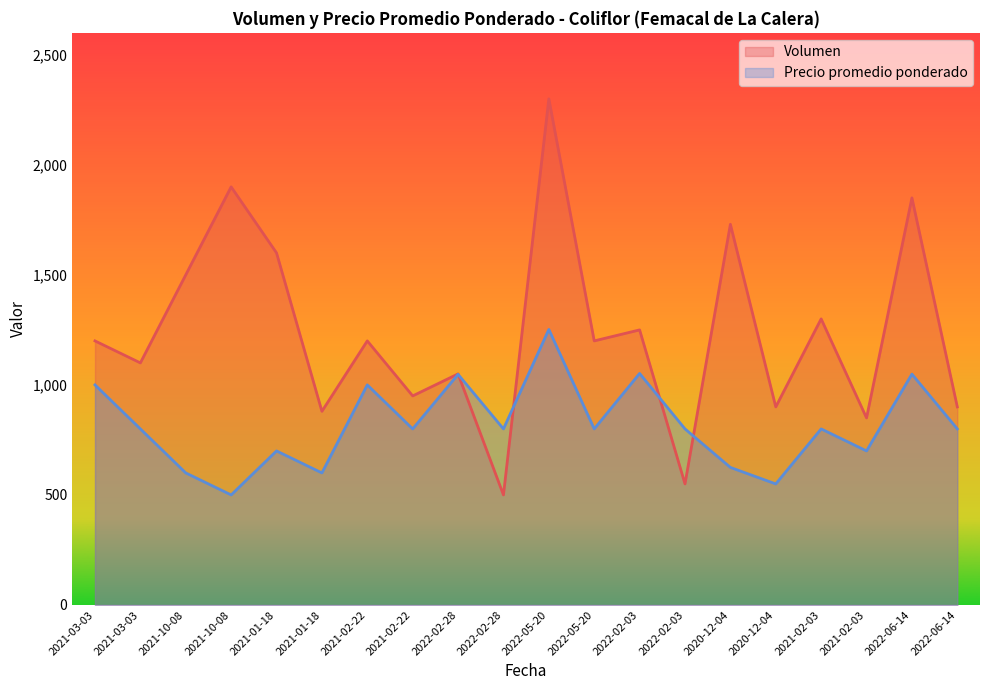

How many times do Volumen and Precio promedio ponderado cross each other?

4